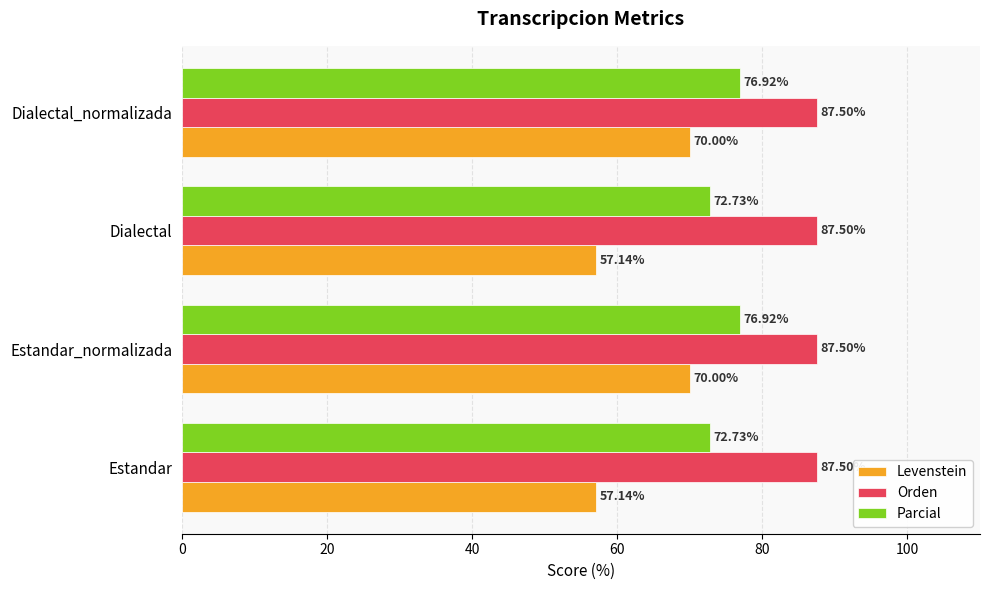

Which series has the largest total across all categories?

Orden